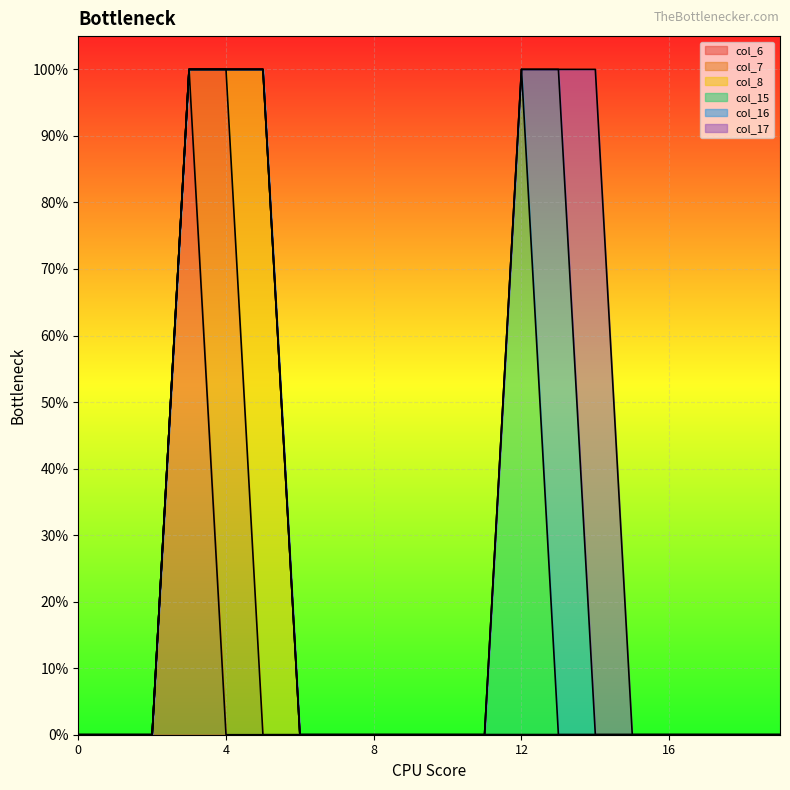

What are all the series names shown in the legend?

col_6, col_7, col_8, col_15, col_16, col_17